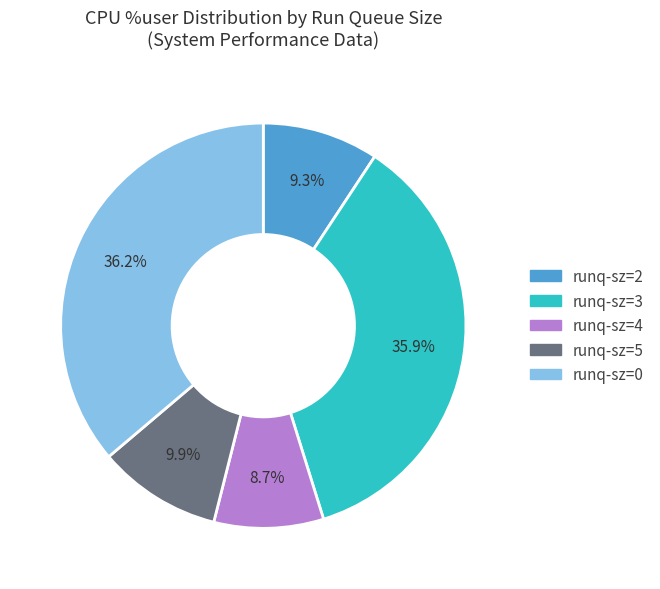

Which slice is the smallest?

runq-sz=4